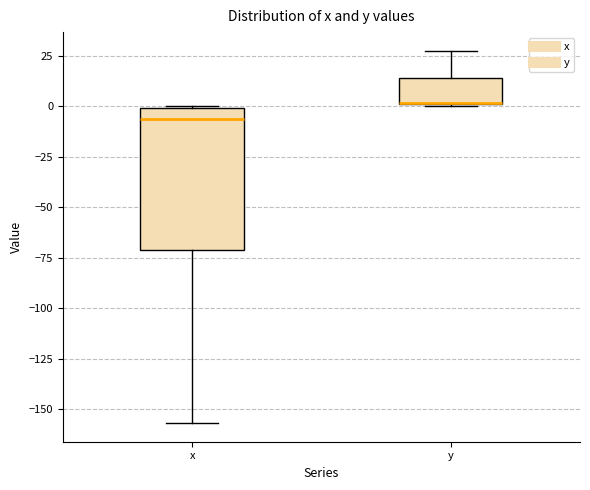

Reading left to right, read every box against the y-axis: the position of its median line, the range the box covers, and the ends of its whiskers. The values are not printed on the chart, so give them approximately, as read against the axis.

x: median -5, box -70 to 0, whiskers -155 to 0
y: median 0 (drawn on the box's lower edge), box 0 to 15, whiskers 0 to 30